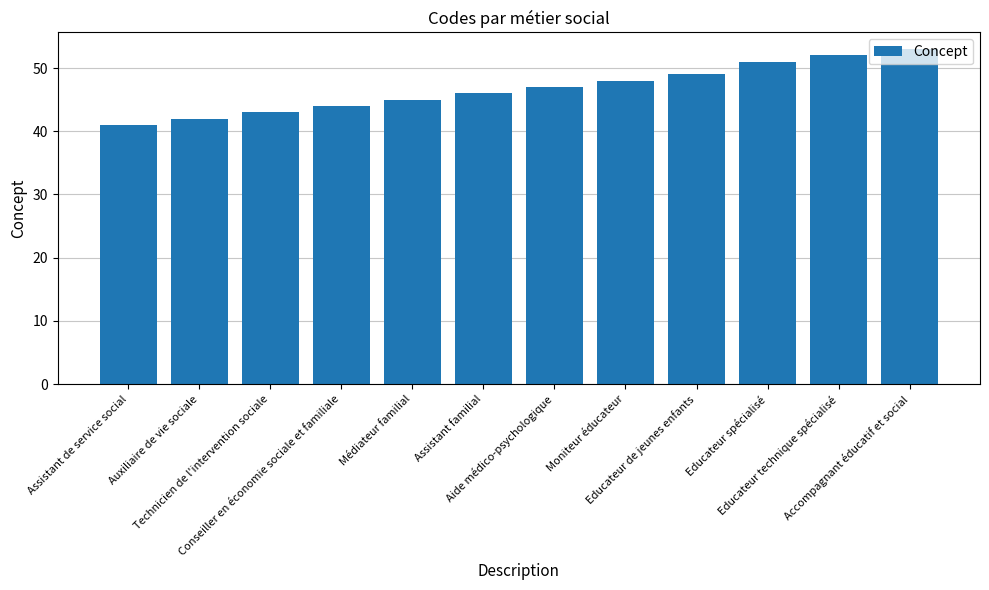

Approximately how many times larger is the value at Educateur technique spécialisé compared to Educateur de jeunes enfants?

1.1